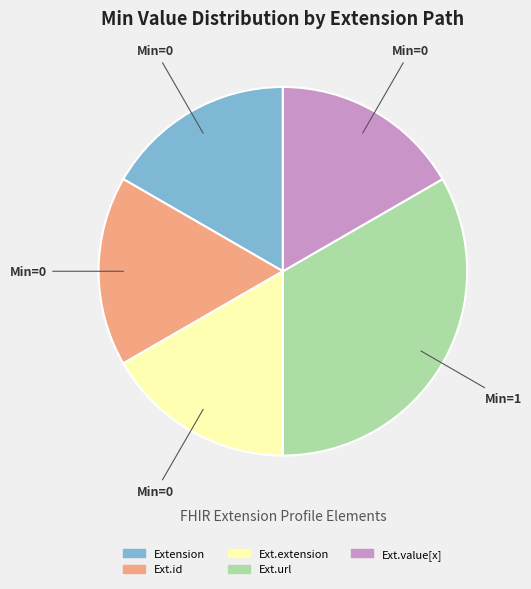

Is there any slice that represents more than half of the pie?

No